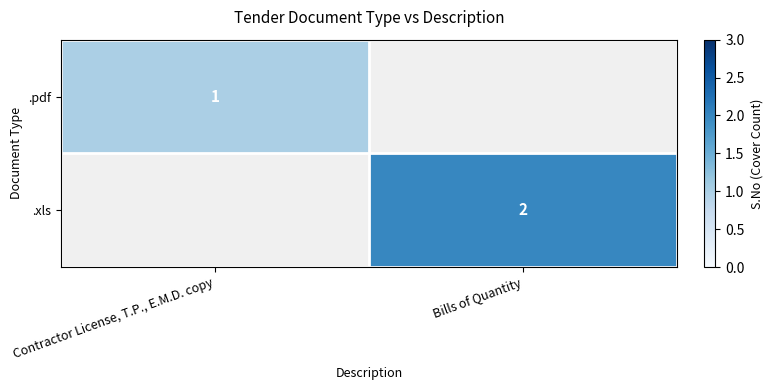

The value of .pdf at Contractor License, T.P., E.M.D. copy is 1. True or false?

True